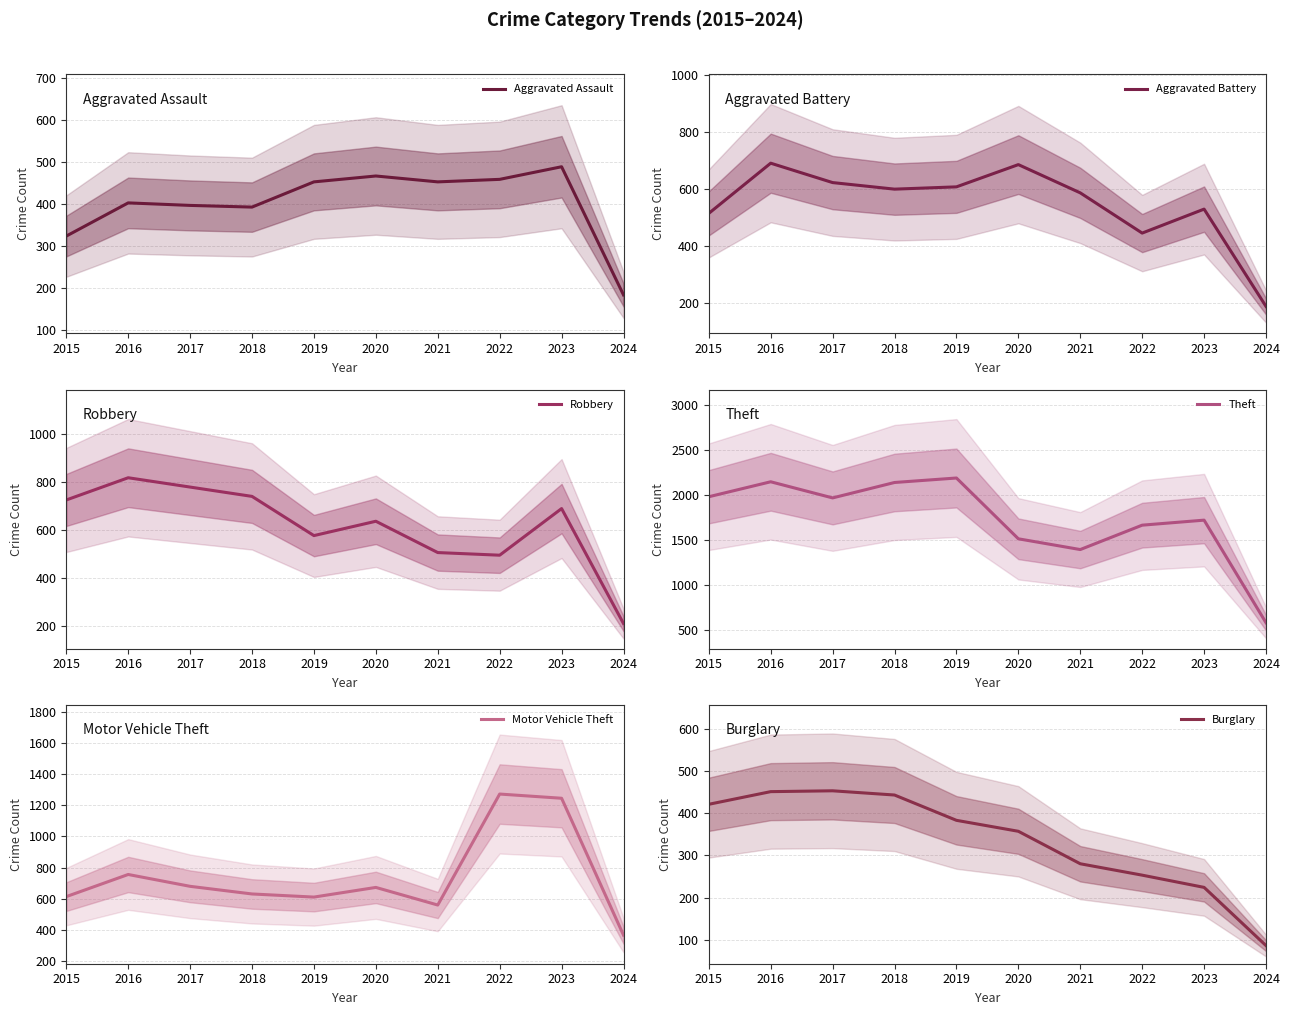

Where is the first local minimum for Motor Vehicle Theft?

2019